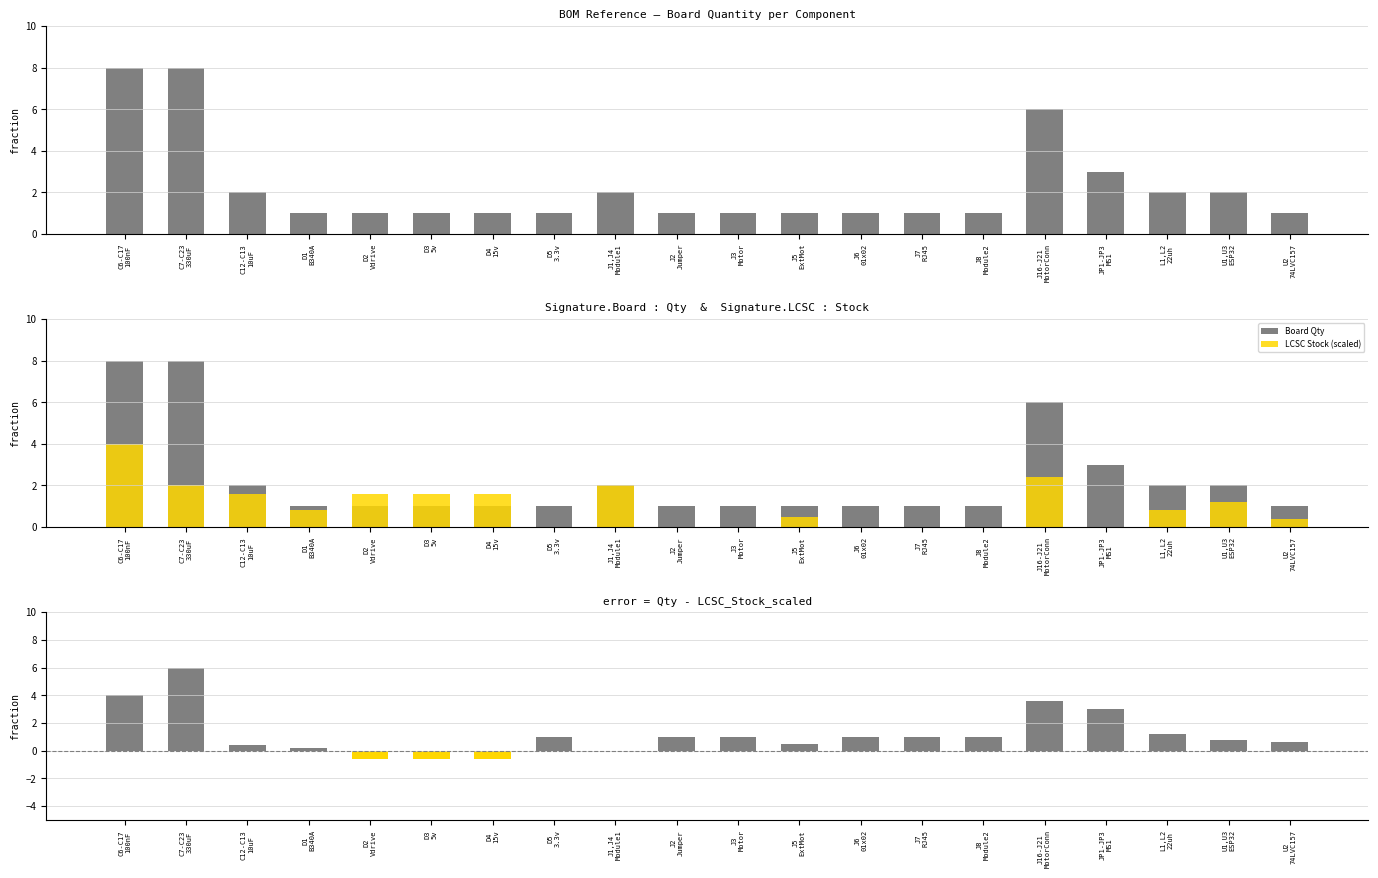

What is the minimum value for Board Qty?

1.0